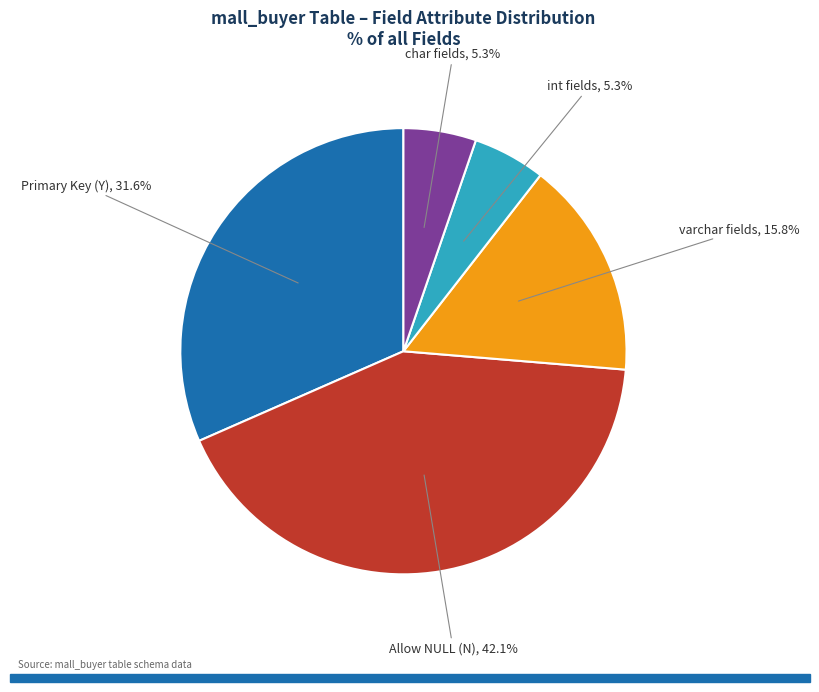

Count the number of slices in the pie.

5